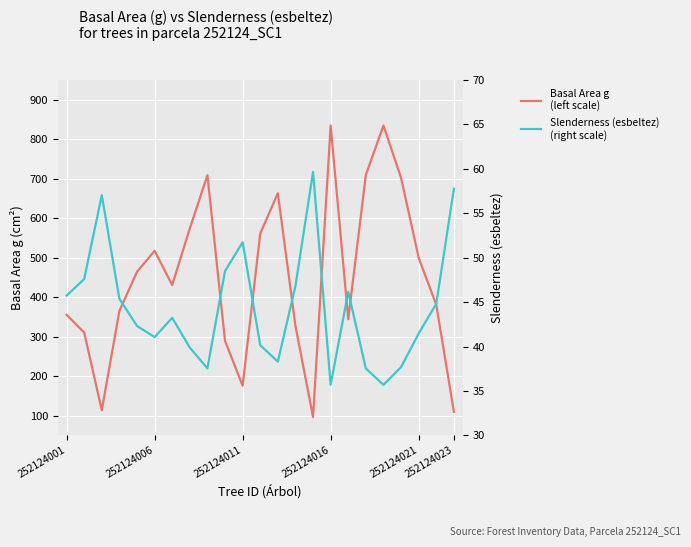

Which series changed the most between 252124006 and 14?

Basal Area g
(left scale)